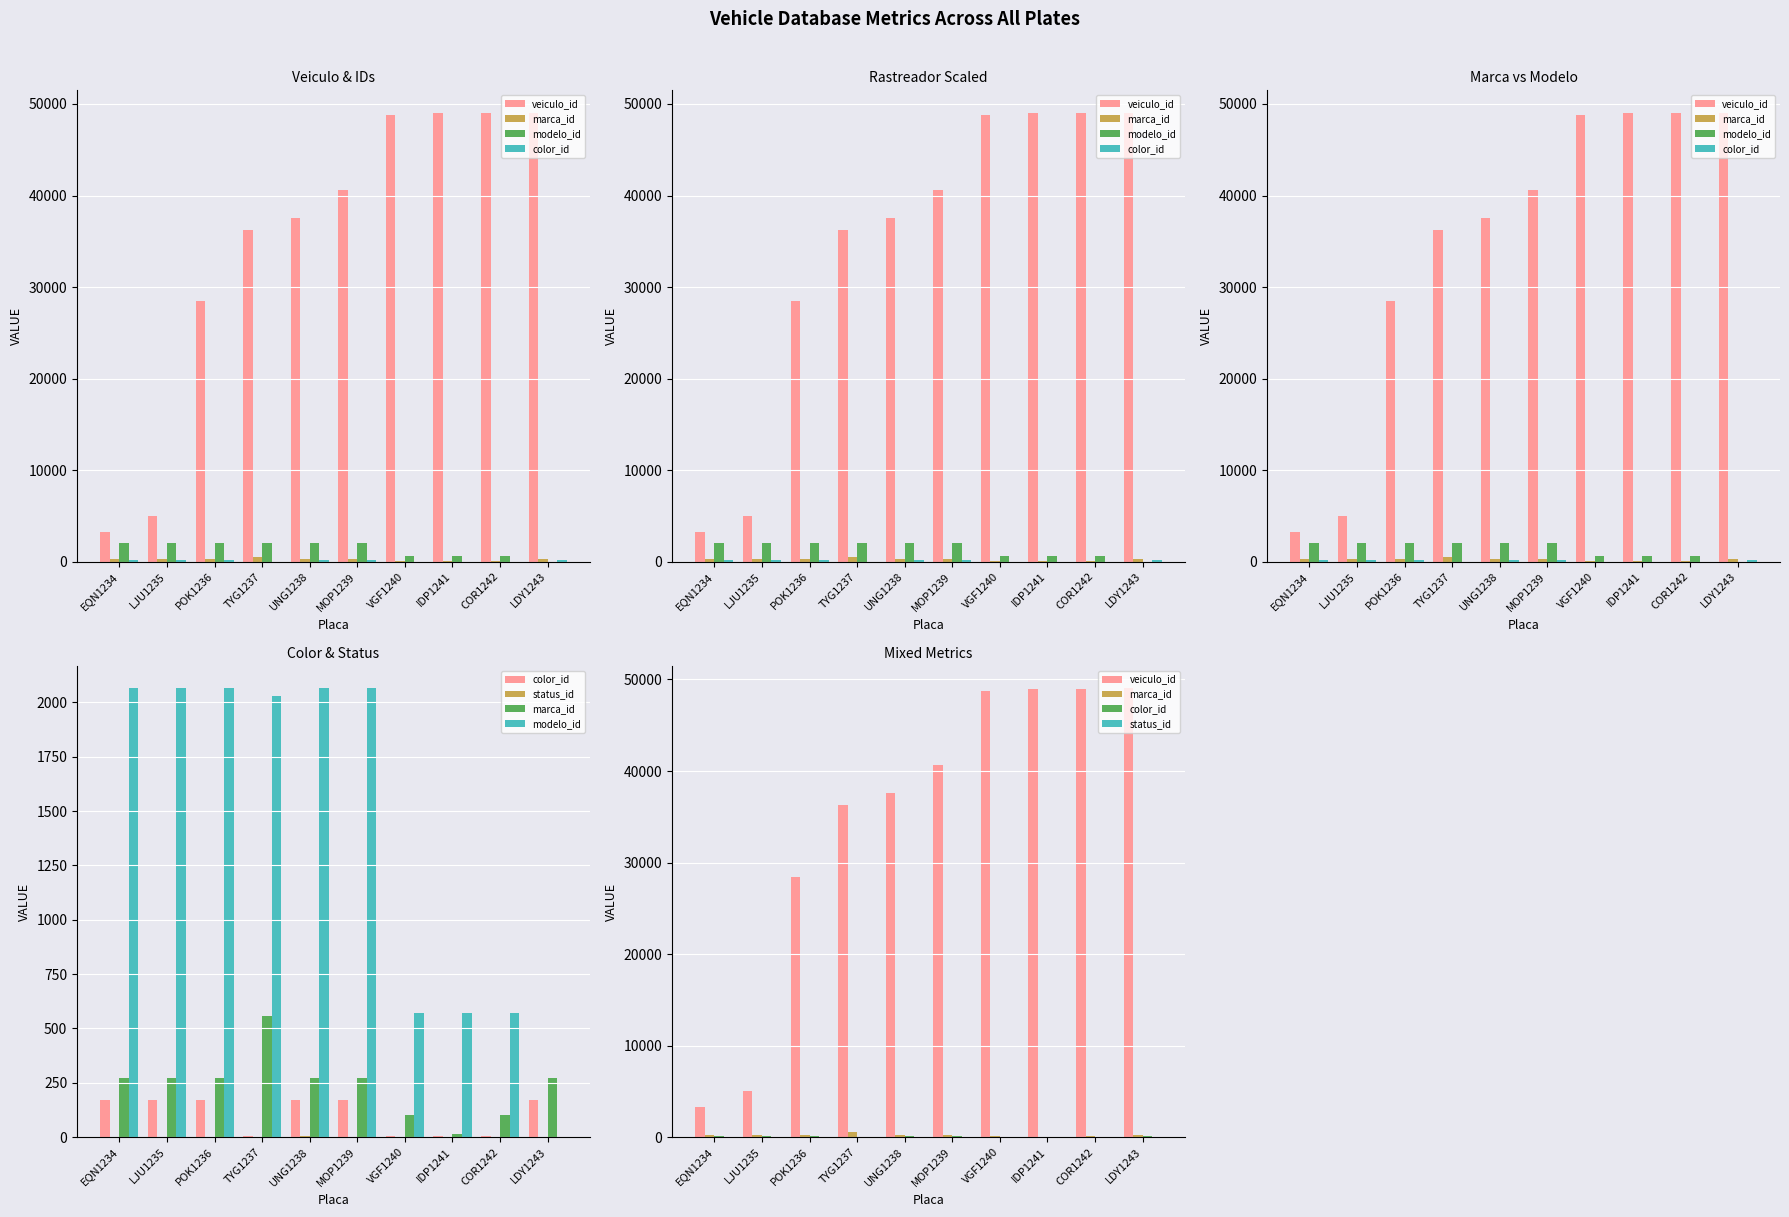

What are all the series names shown in the legend?

veiculo_id, marca_id, modelo_id, color_id, status_id